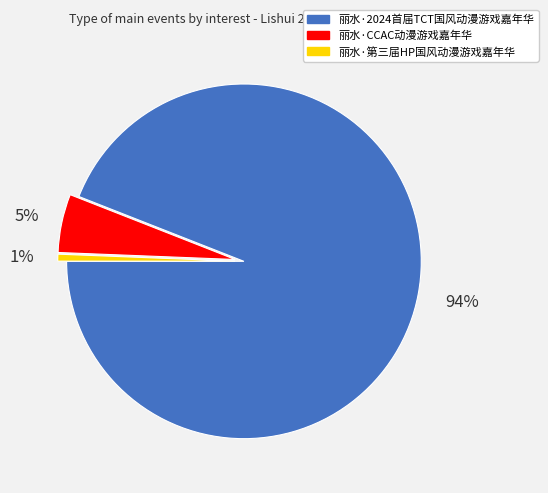

Does 丽水·第三届HP国风动漫游戏嘉年华 account for over 50% of the chart?

No